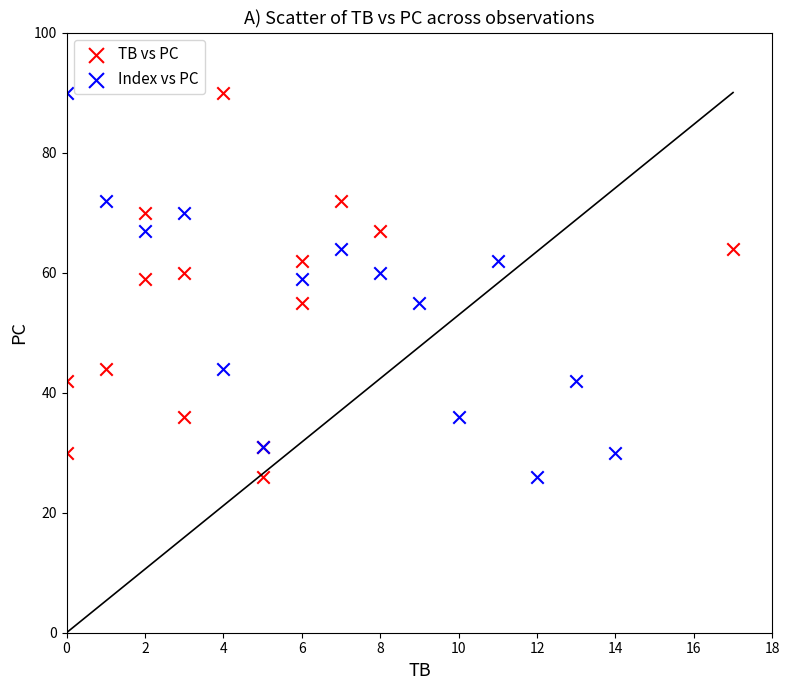

What are all the series names shown in the legend?

TB vs PC, Index vs PC